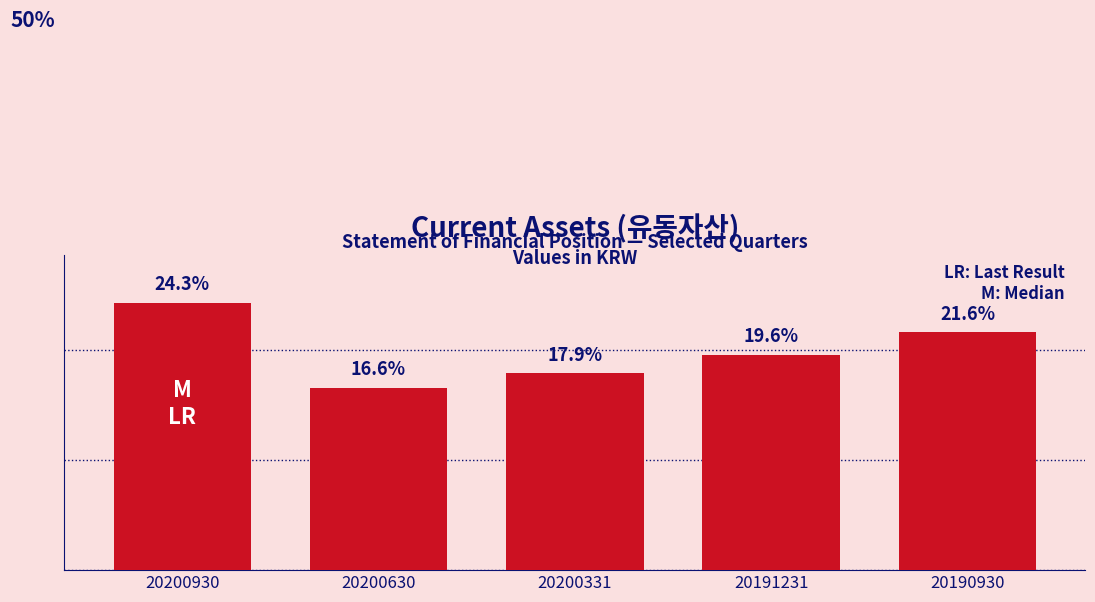

List the labels in order of value, largest first.

20200930, 20190930, 20191231, 20200331, 20200630